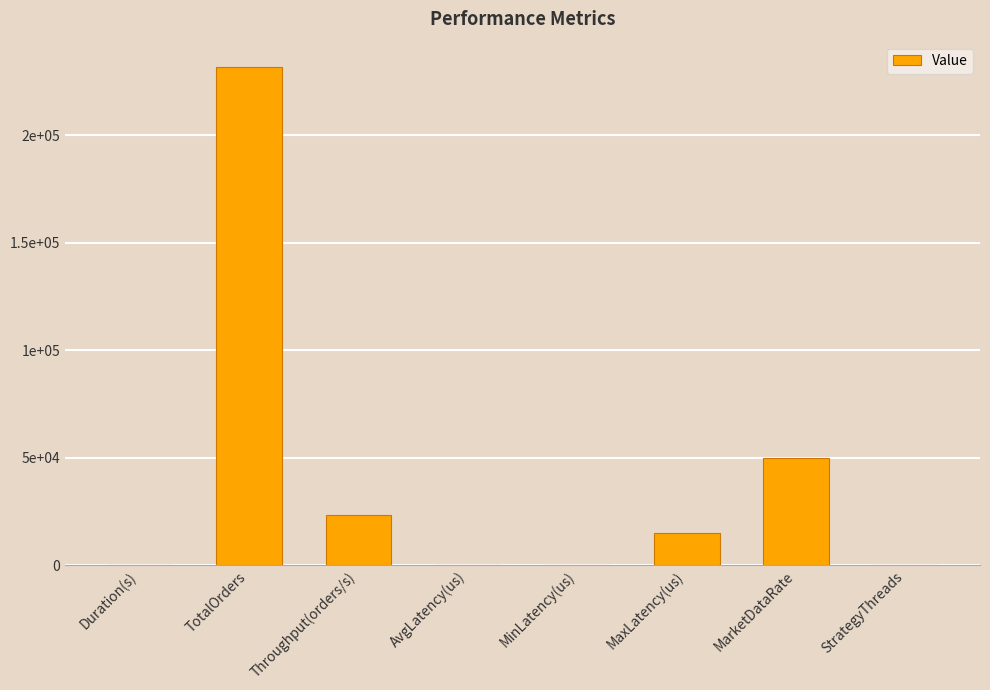

At which label is the value closest to 115934?

MarketDataRate